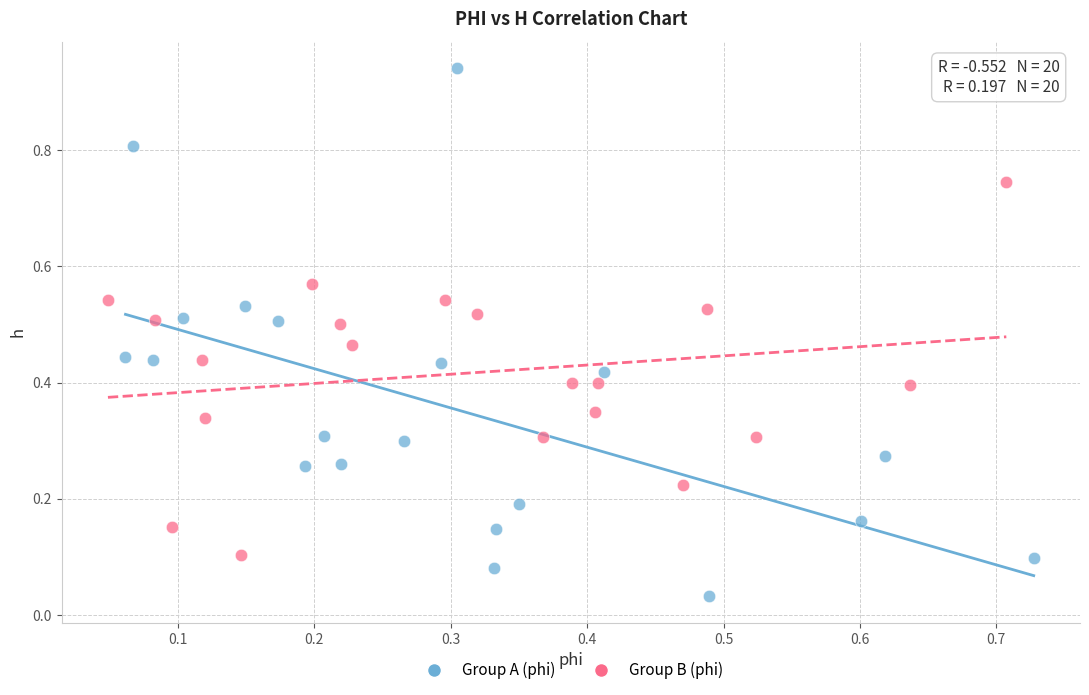

Which series reaches the minimum Y coordinate?

Group A (phi)